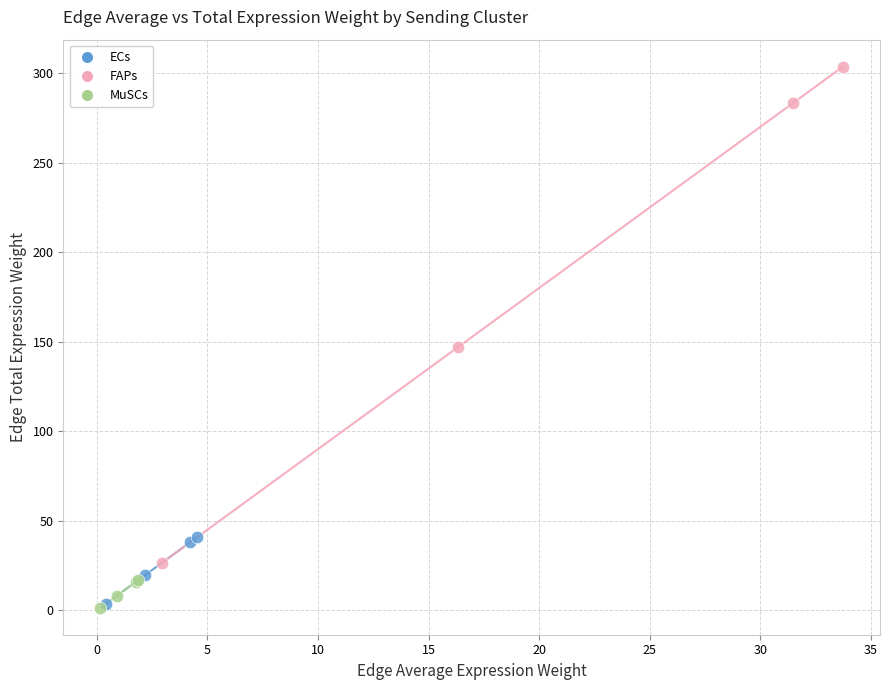

Which series contains the highest Y value?

FAPs